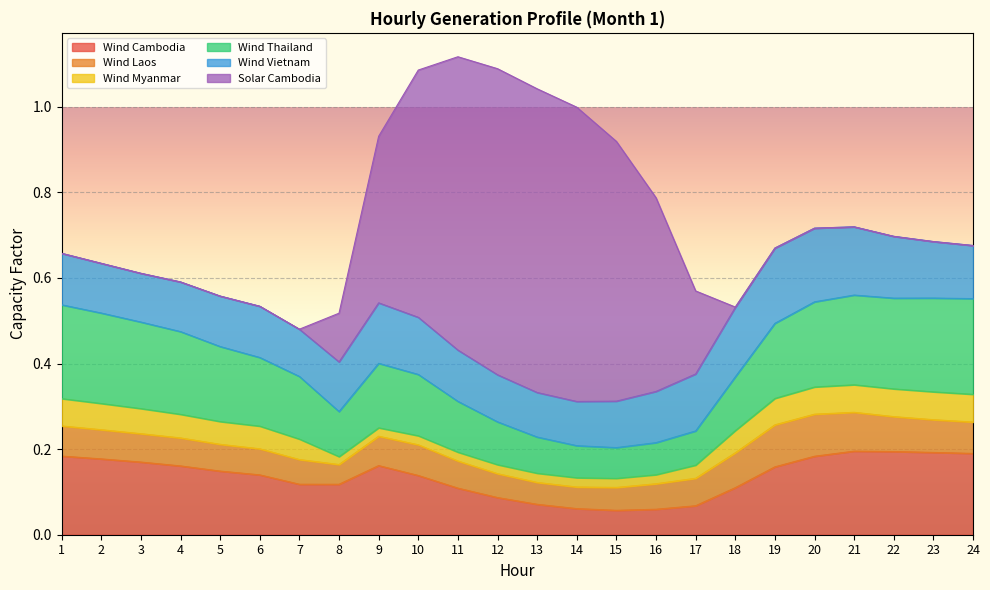

How many categories are shown in the chart?

24